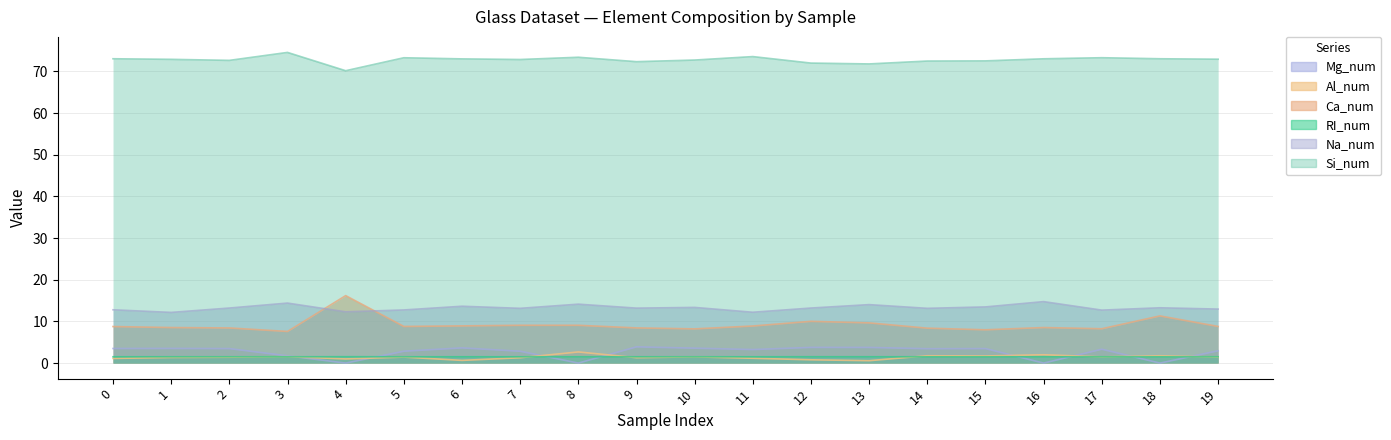

How many data points in Si_num are less than 72?

3